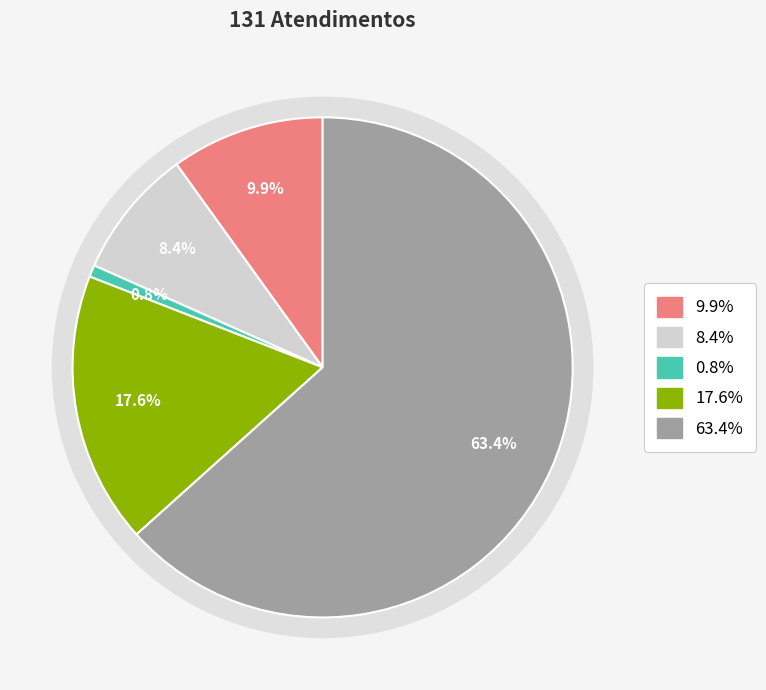

True or false: Luana Cristine Sa dos Santos accounts for 21% of the total.

False